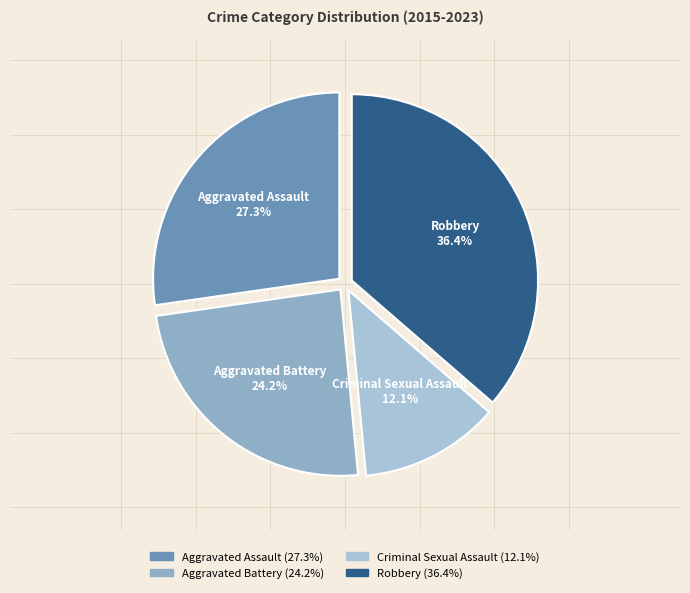

Is there a majority slice in this chart?

No